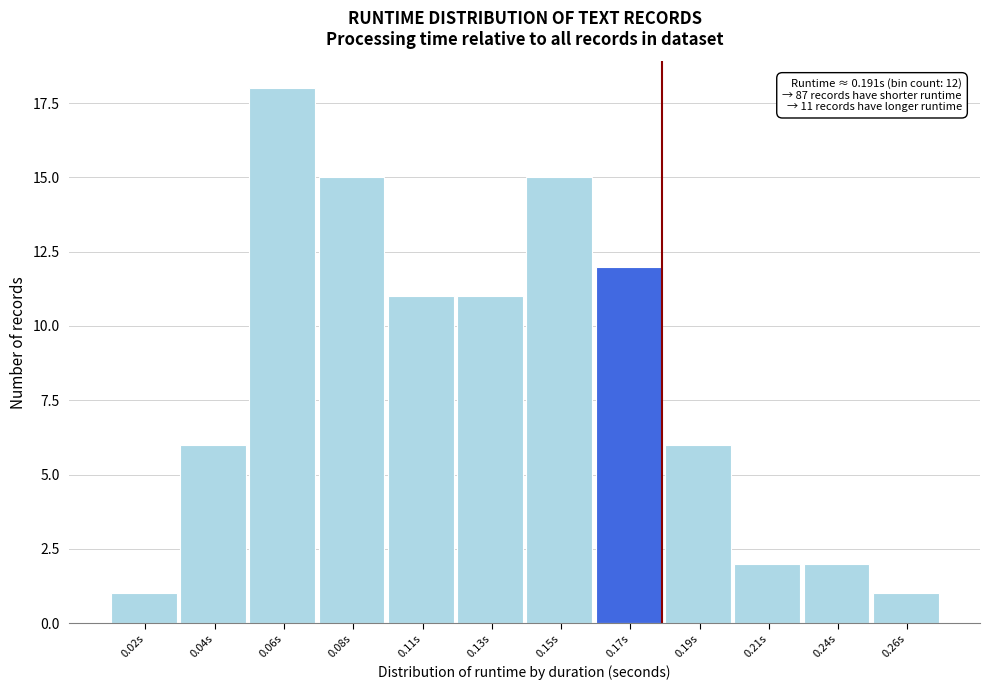

Reading left to right, extract all data points from this chart.

1	6	18	15	11	11	15	12	6	2	2	1